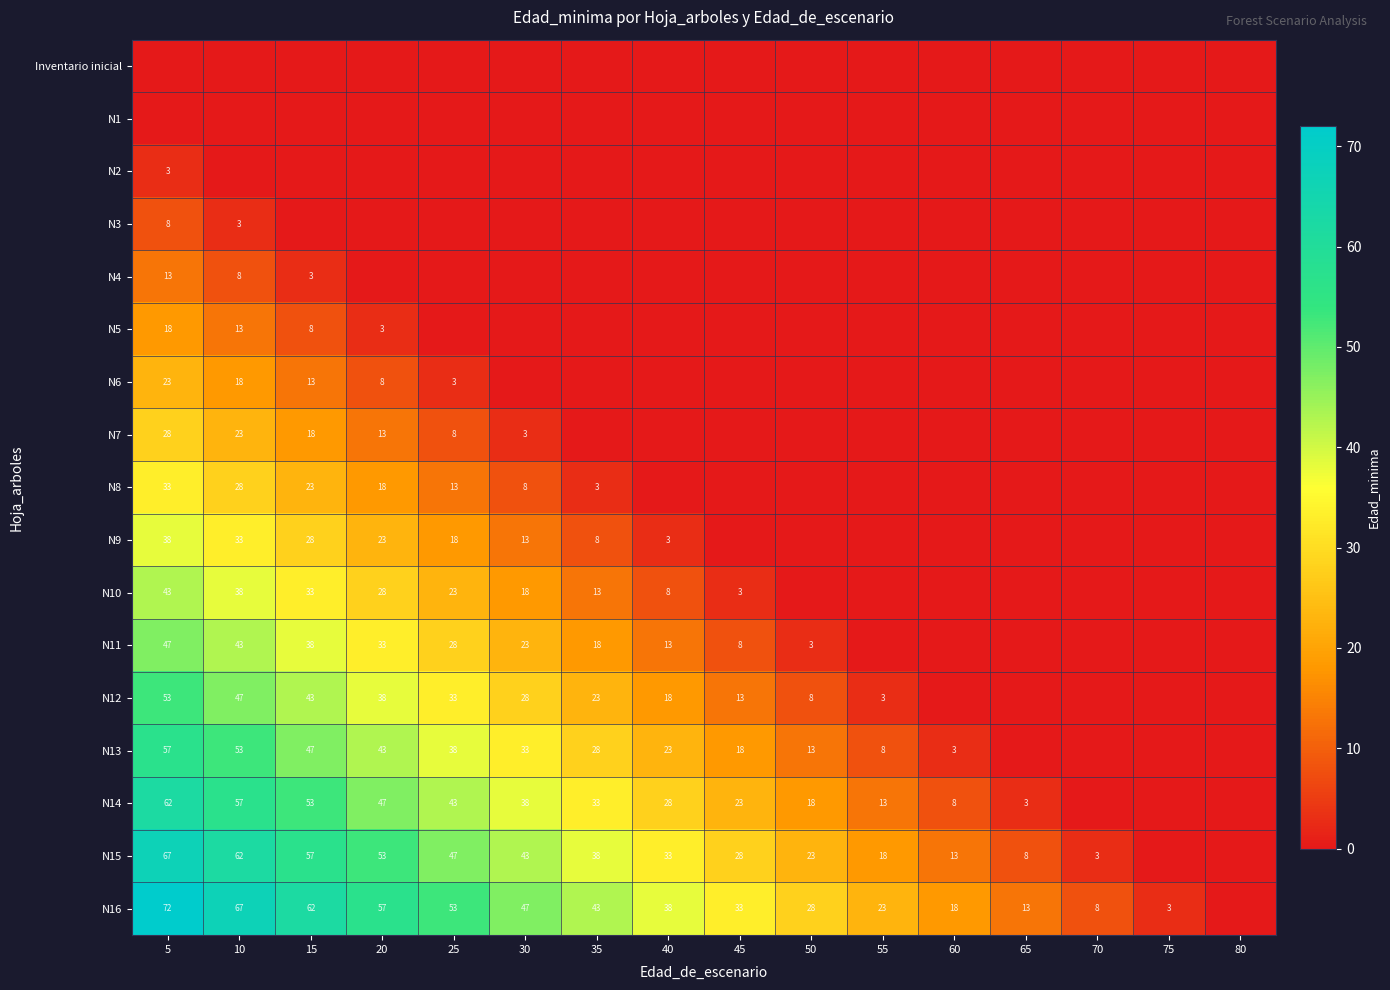

Is the value of N6 at 25 greater than the value of N10 at 10?

No